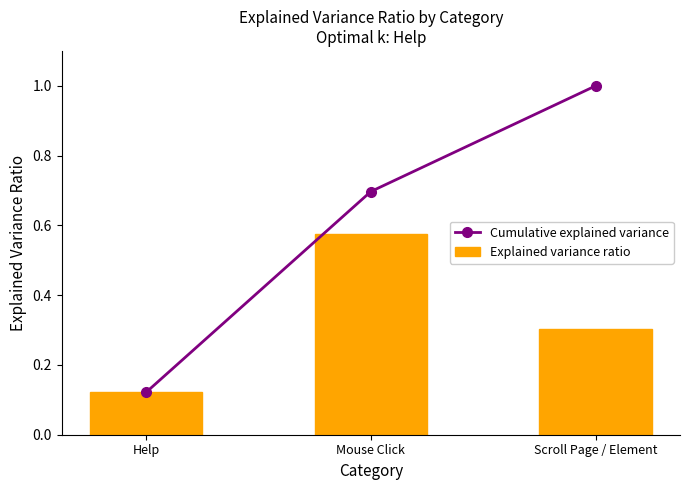

Which has a higher value, Mouse Click or Scroll Page / Element?

Scroll Page / Element